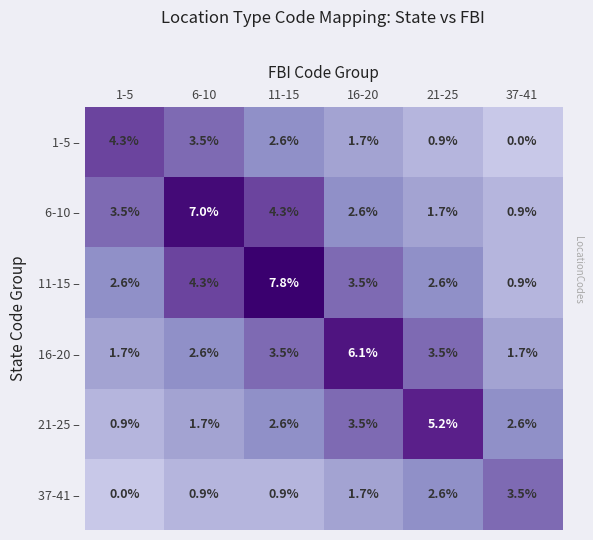

What is the spread (max minus min) of values at 37-41?

3.5